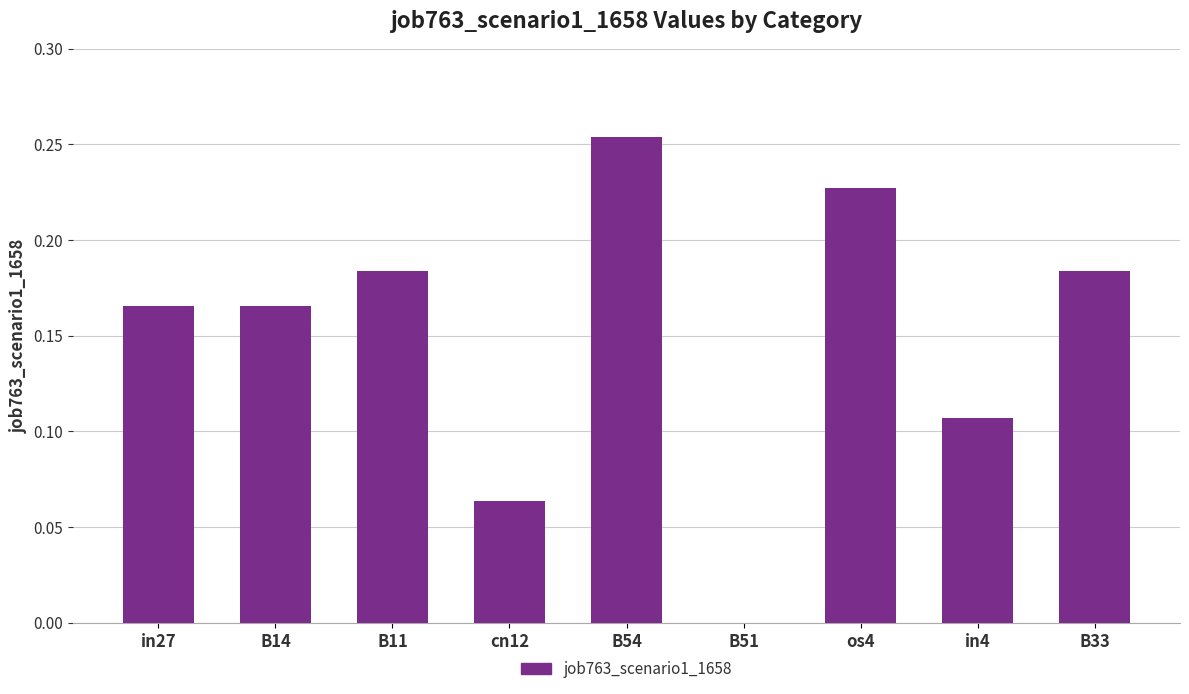

The chart shows a value of 0.1 at B11. True or false?

False